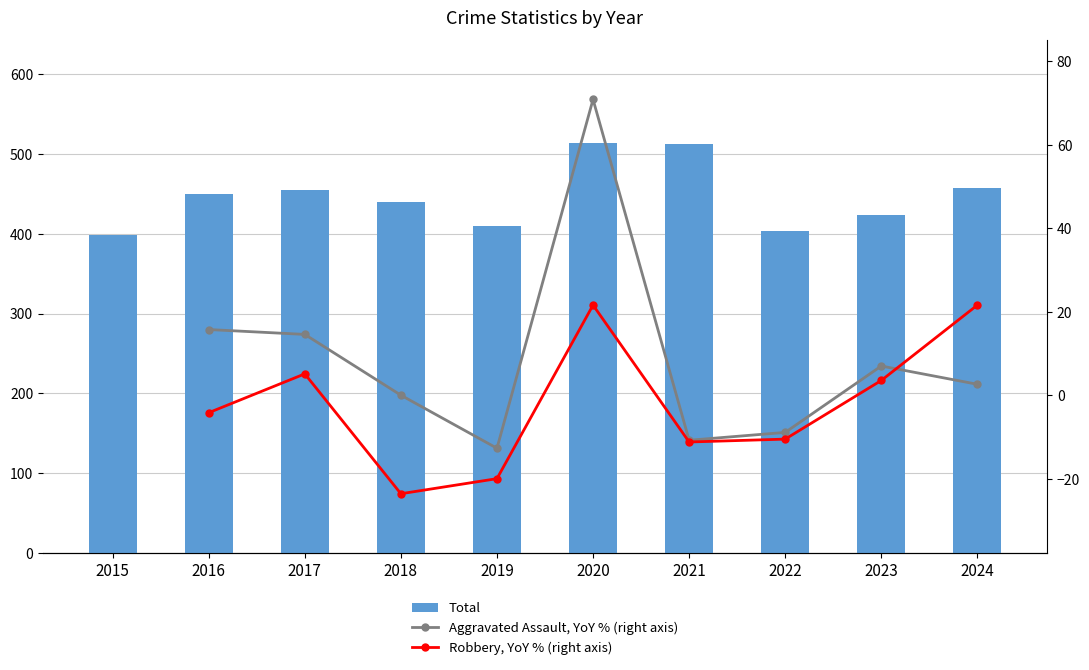

How many groups of bars are there?

10